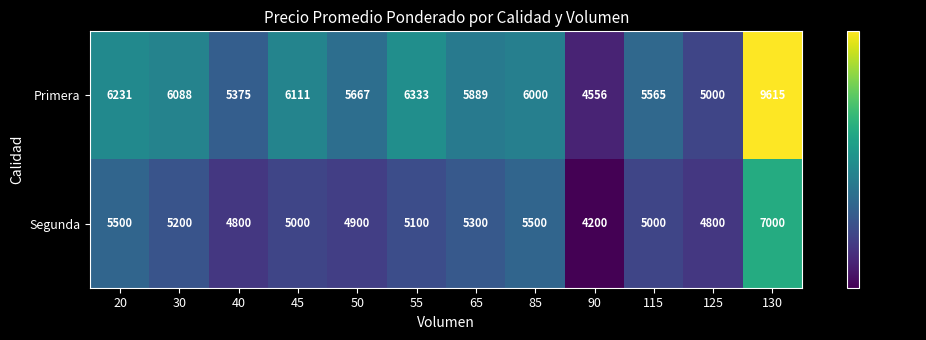

How many data points does each series have?

12